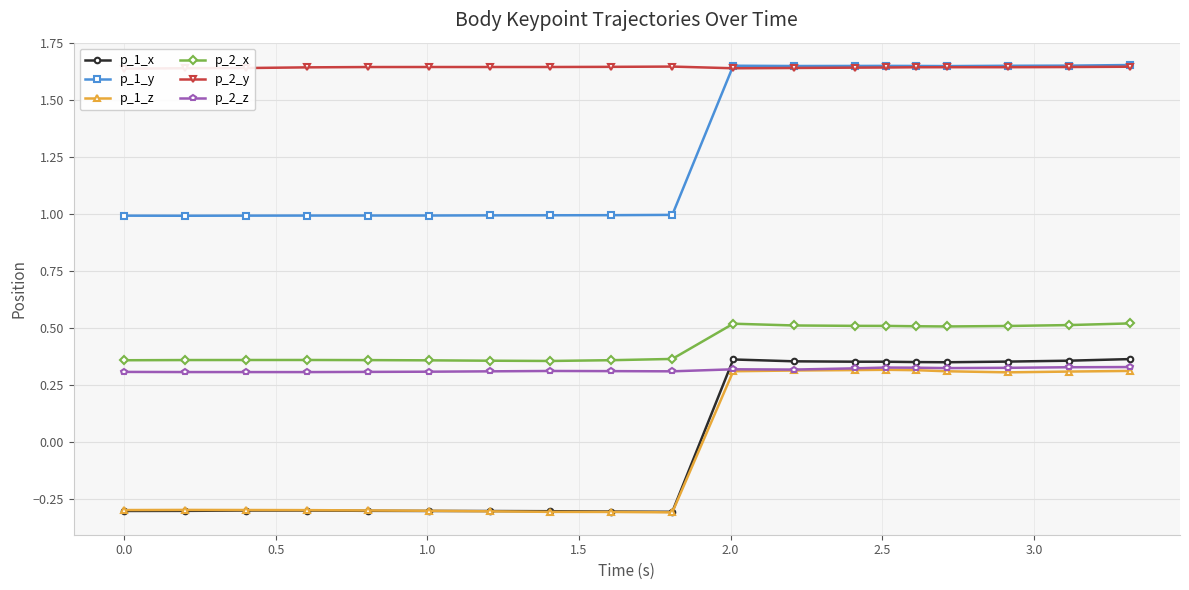

True or false: p_2_y and p_2_z cross at least once.

False